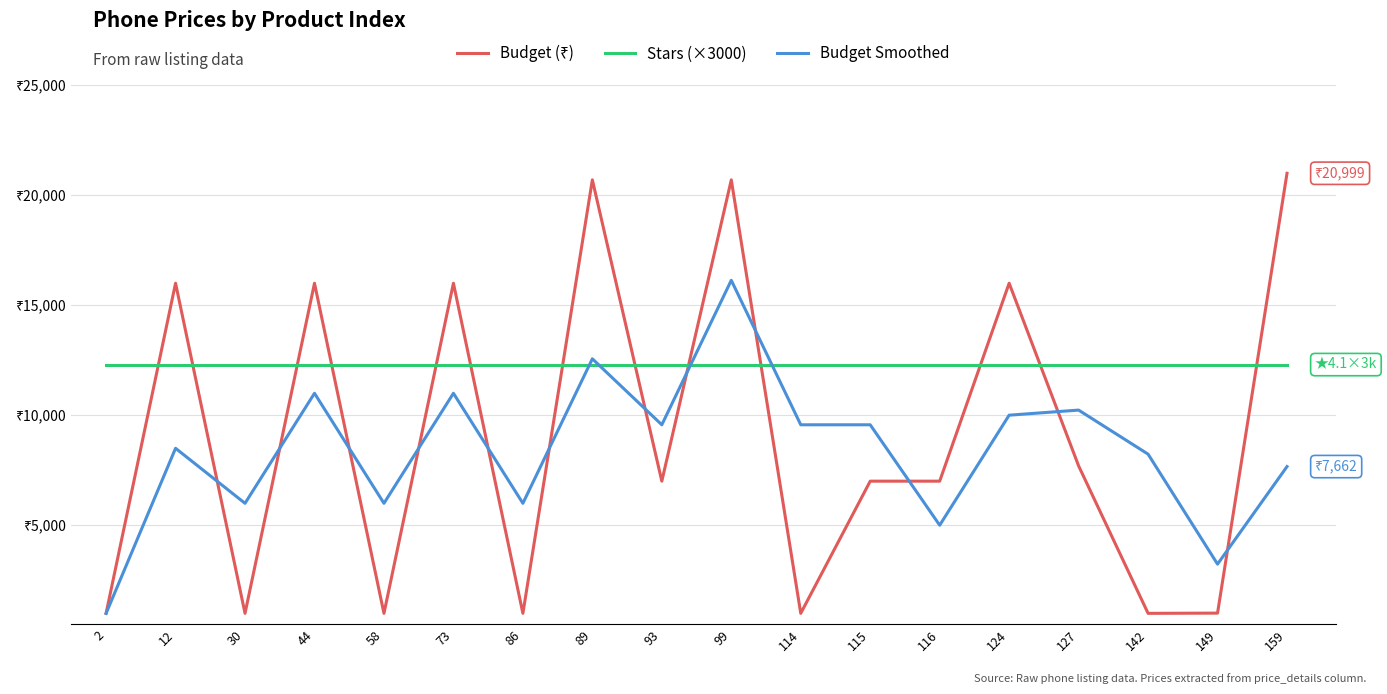

What is the value of the Budget Smoothed point at the 1st from the left?

989.0